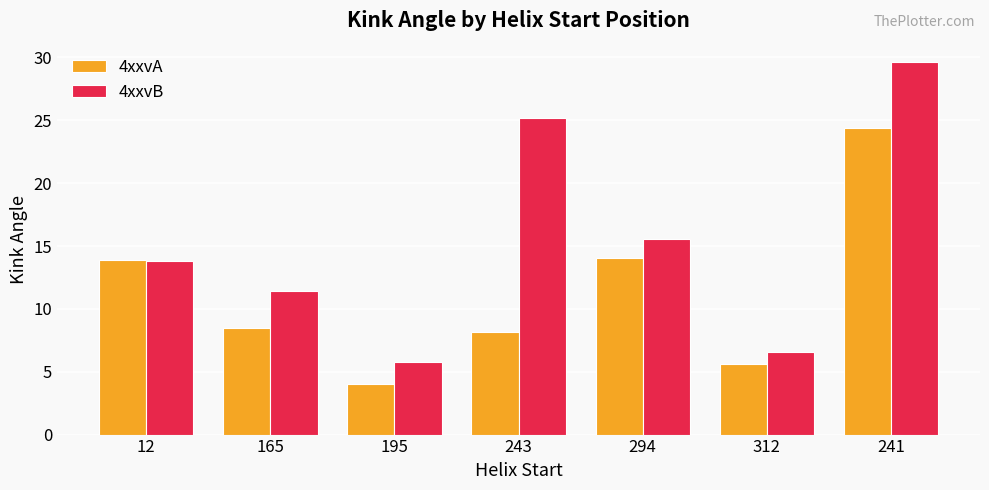

What is the spread (max minus min) of values at 241?

5.2